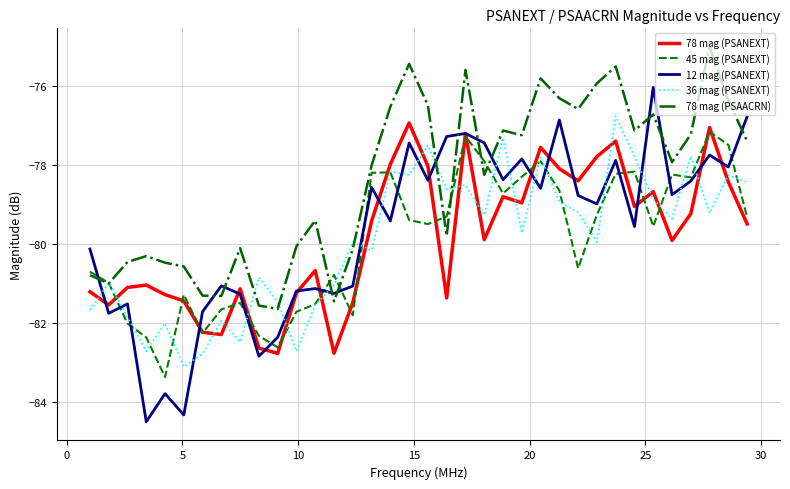

What is the minimum value for 45 mag (PSANEXT)?

-83.4